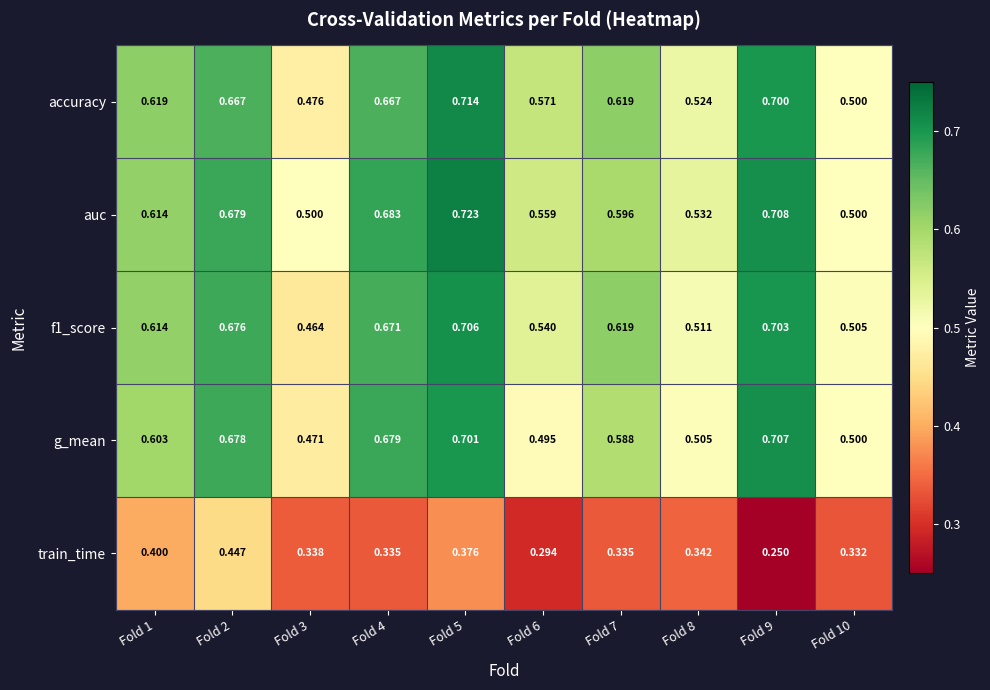

Which series has the largest total across all categories?

auc